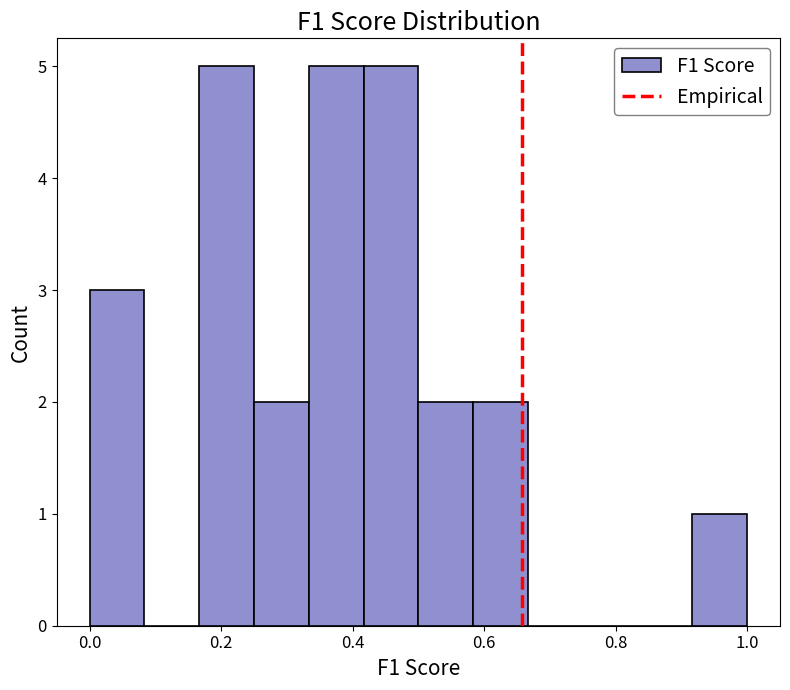

Reading left to right, transcribe this chart: for each bar, give the range it covers on the x-axis and its height. Neither the bar edges nor the heights are printed on the chart, so give them approximately, as read against the axes.

0.00 to 0.08: 3
0.08 to 0.16: 0
0.16 to 0.26: 5
0.26 to 0.34: 2
0.34 to 0.42: 5
0.42 to 0.50: 5
0.50 to 0.58: 2
0.58 to 0.66: 2
0.66 to 0.76: 0
0.76 to 0.84: 0
0.84 to 0.92: 0
0.92 to 1.00: 1